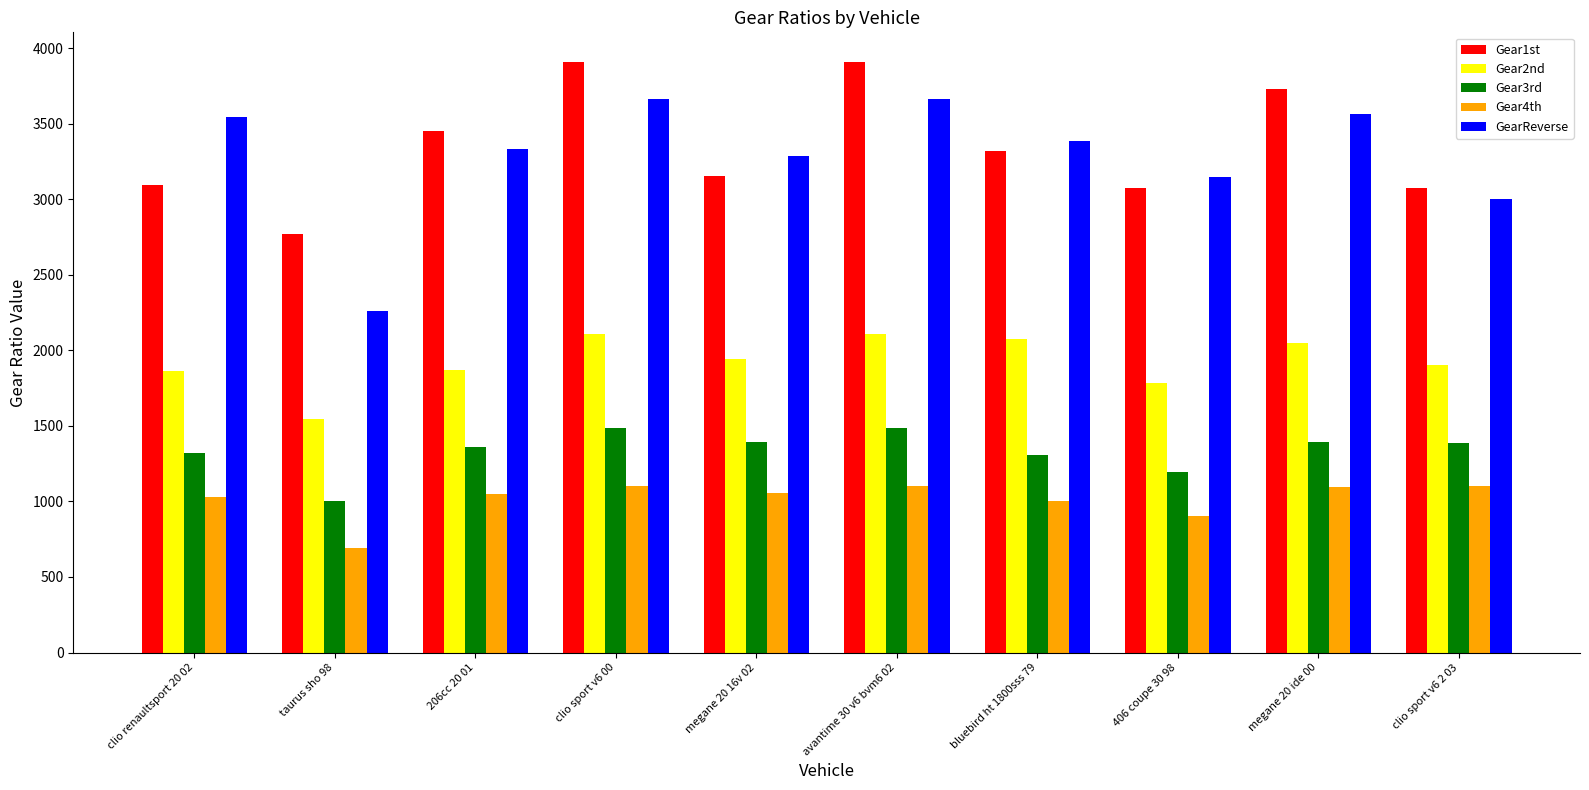

What is the smallest value displayed?

694